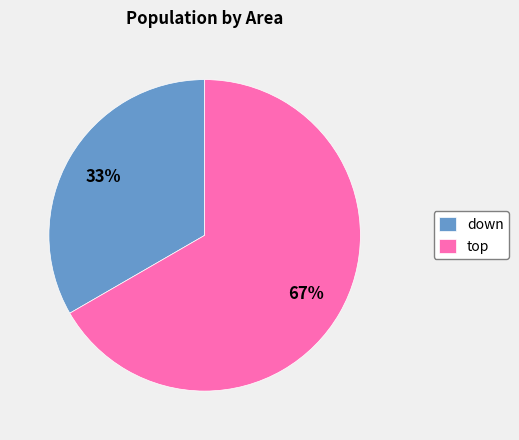

Rank the categories by value from lowest to highest.

down, top